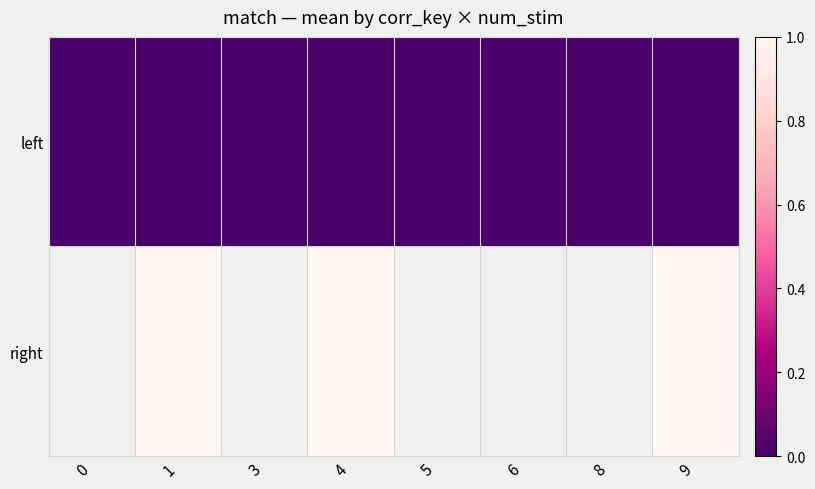

The value of right at 1 is 1.6. True or false?

False